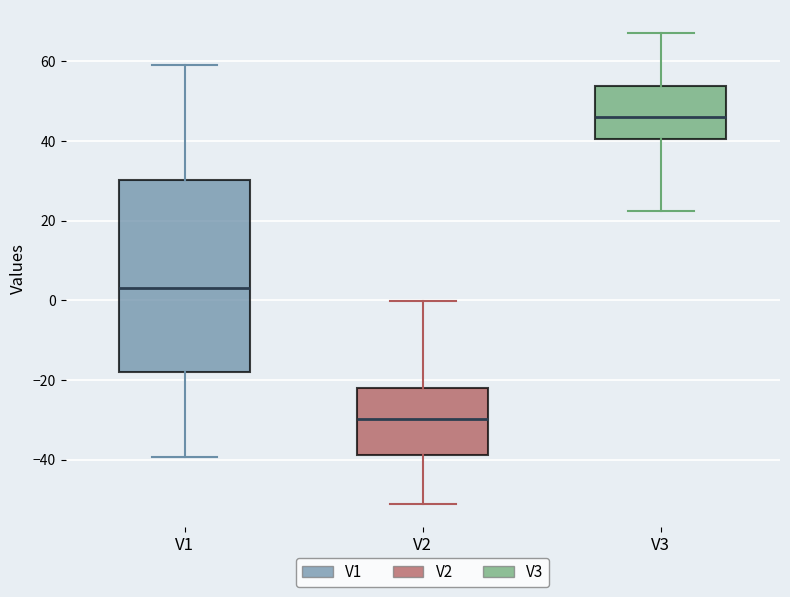

Reading left to right, transcribe this box plot: for each box, give where its median line is, the range the box spans, and where its two whiskers end, as read against the y-axis. The values are not printed on the chart, so give them approximately, as read against the axis.

V1: median 4, box -18 to 30, whiskers -40 to 60
V2: median -30, box -38 to -22, whiskers -52 to 0
V3: median 46, box 40 to 54, whiskers 22 to 66